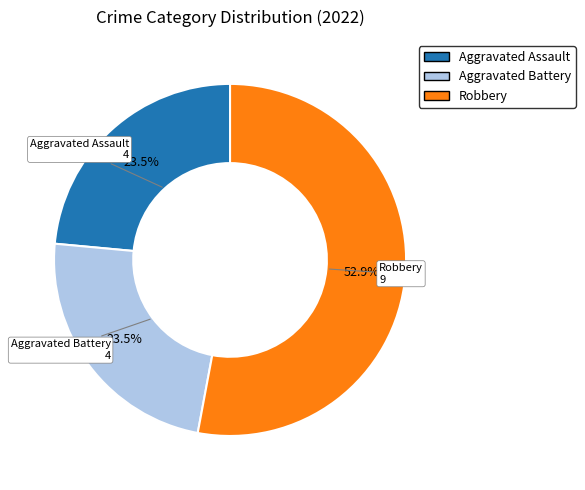

Is there a majority slice in this chart?

Yes